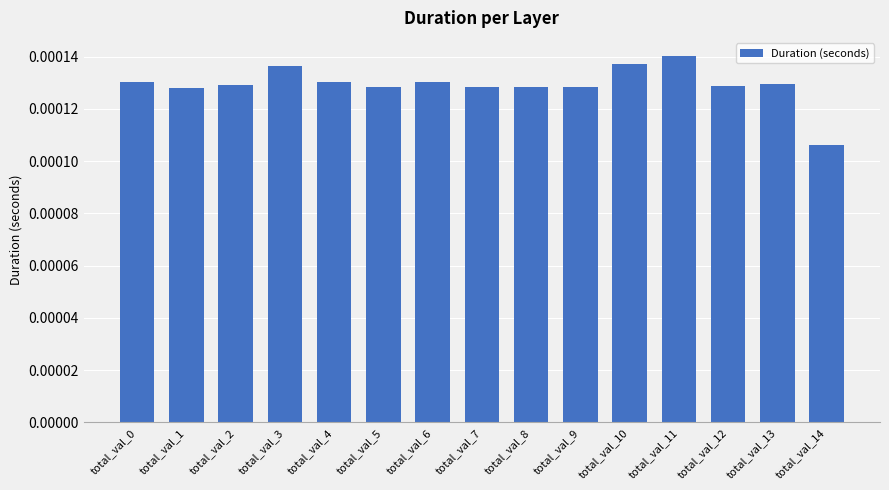

Which has a higher value, total_val_3 or total_val_14?

total_val_3